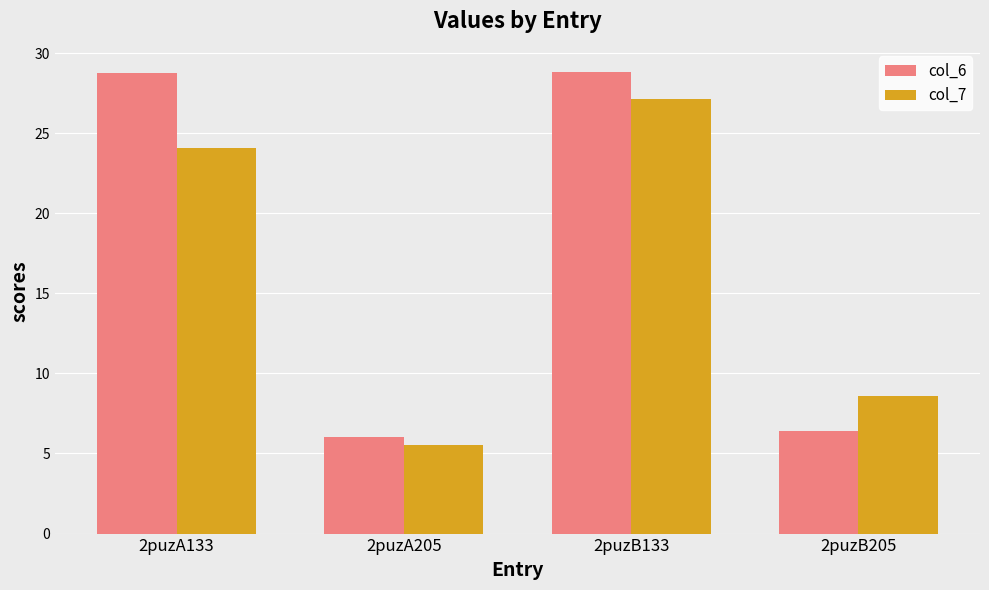

What is the sum of all col_7 values?

65.3